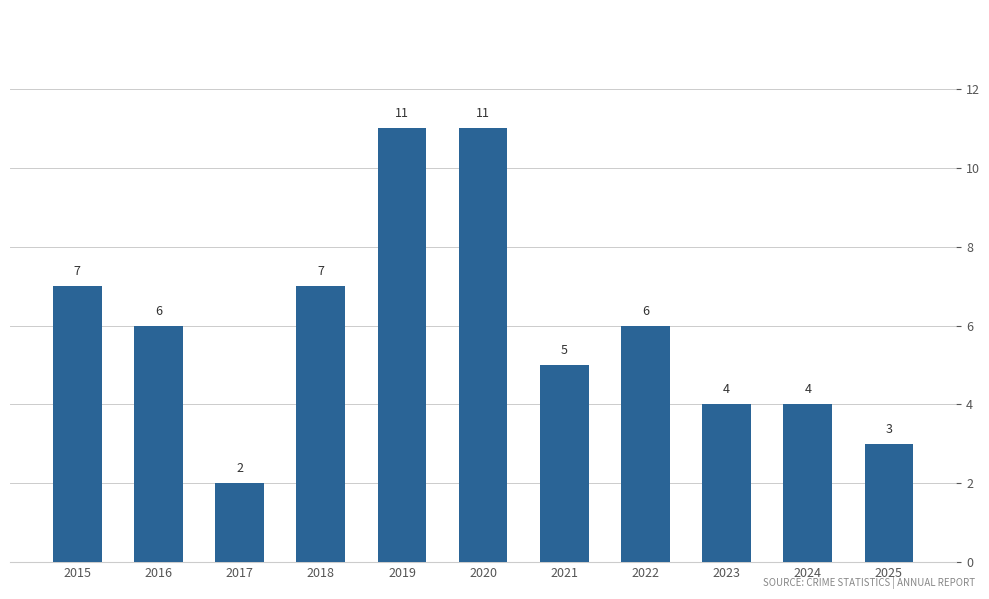

How many data points are less than 6?

5